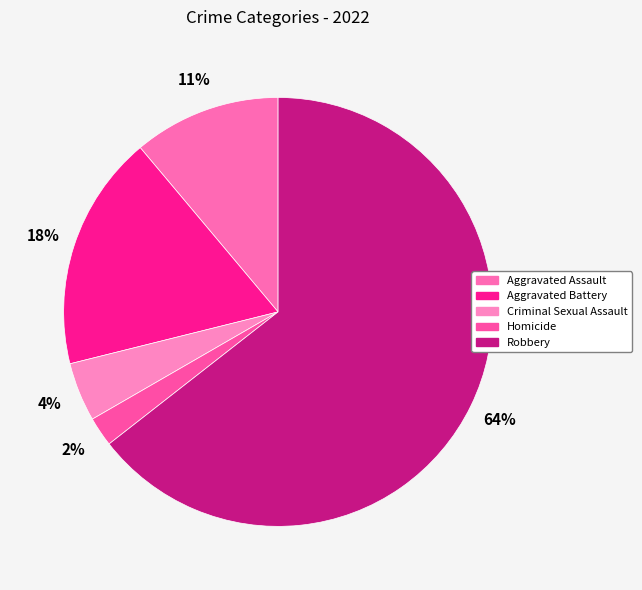

Do Homicide and Criminal Sexual Assault together represent more than half of the pie?

No